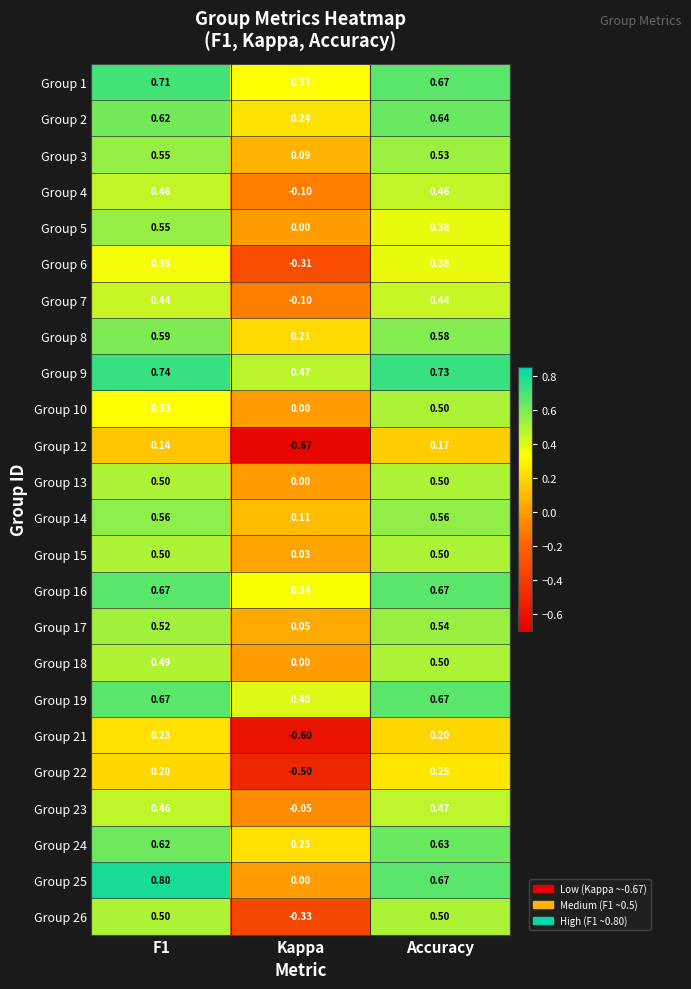

Which category has the highest value in the Group 18 series?

Accuracy